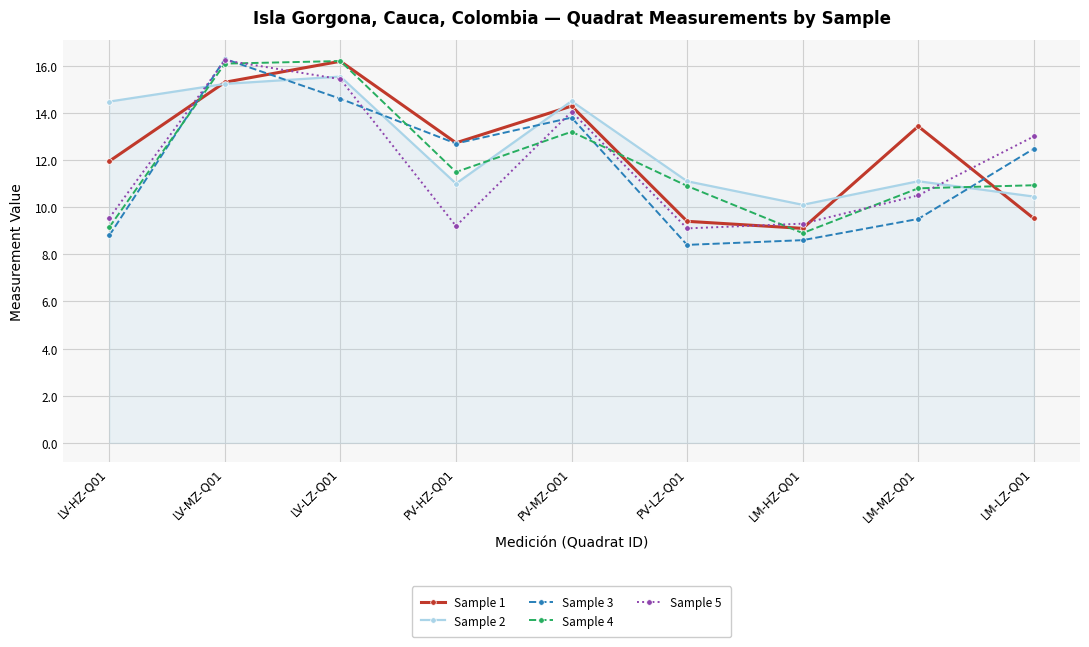

What is the maximum value shown in the chart?

16.3